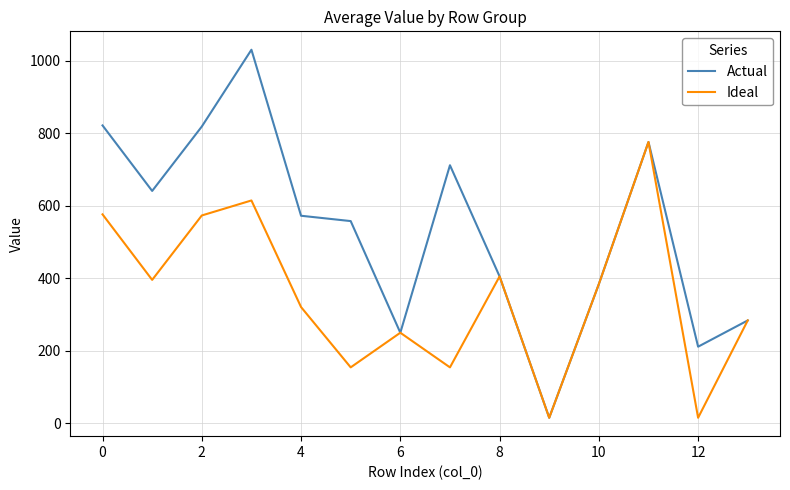

Which series has the largest range (max minus min)?

Actual